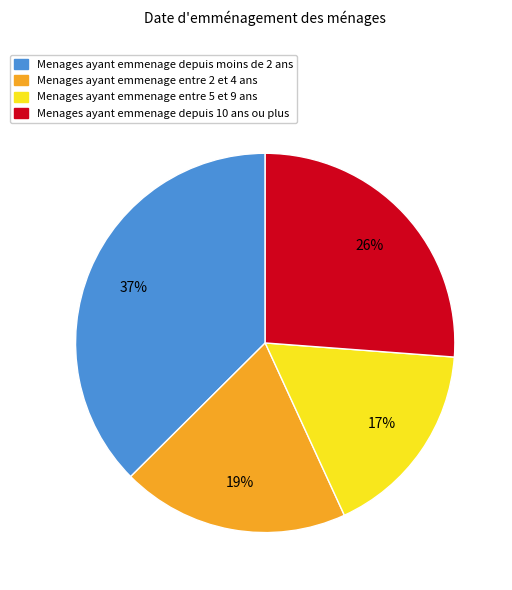

Count the number of slices in the pie.

4